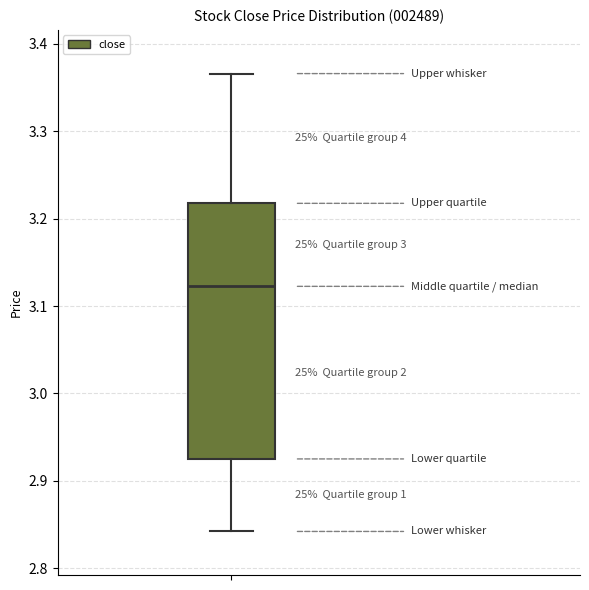

Read this box plot against the y-axis: the position of the median line, the range covered by the box, and the ends of both whiskers. The values are not printed on the chart, so give them approximately, as read against the axis.

median 3.12, box 2.93 to 3.22, whiskers 2.84 to 3.37